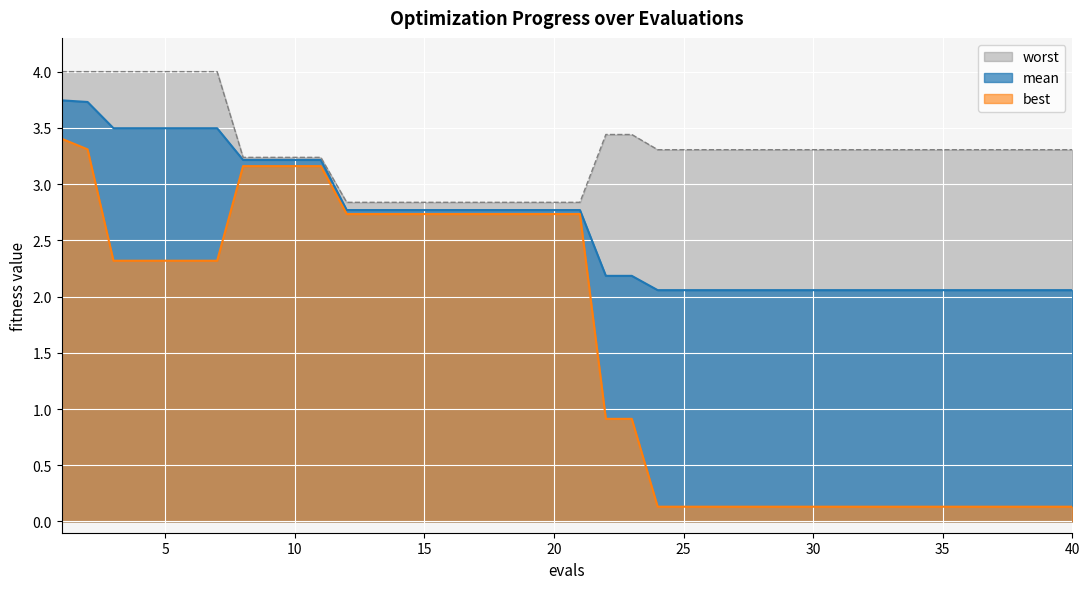

True or false: worst and best intersect in this chart.

False